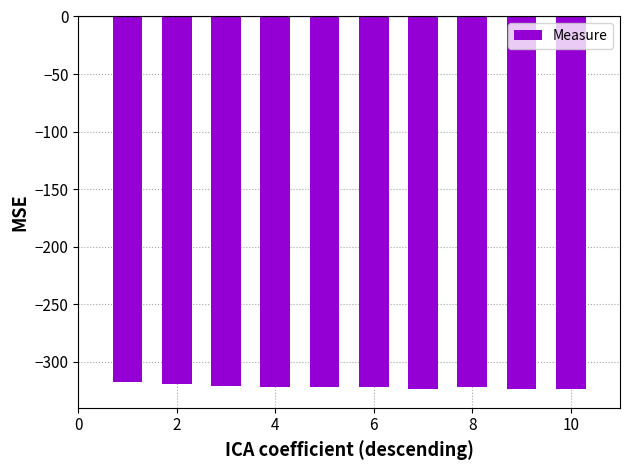

What is the value of the 8th bar from the left?

-322.5